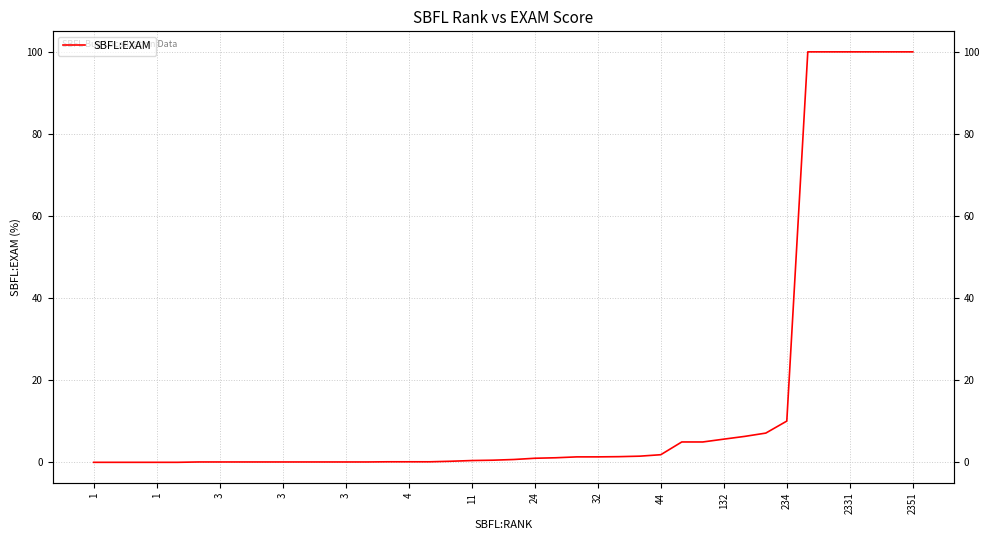

At which category does the data reach its first local peak?

1